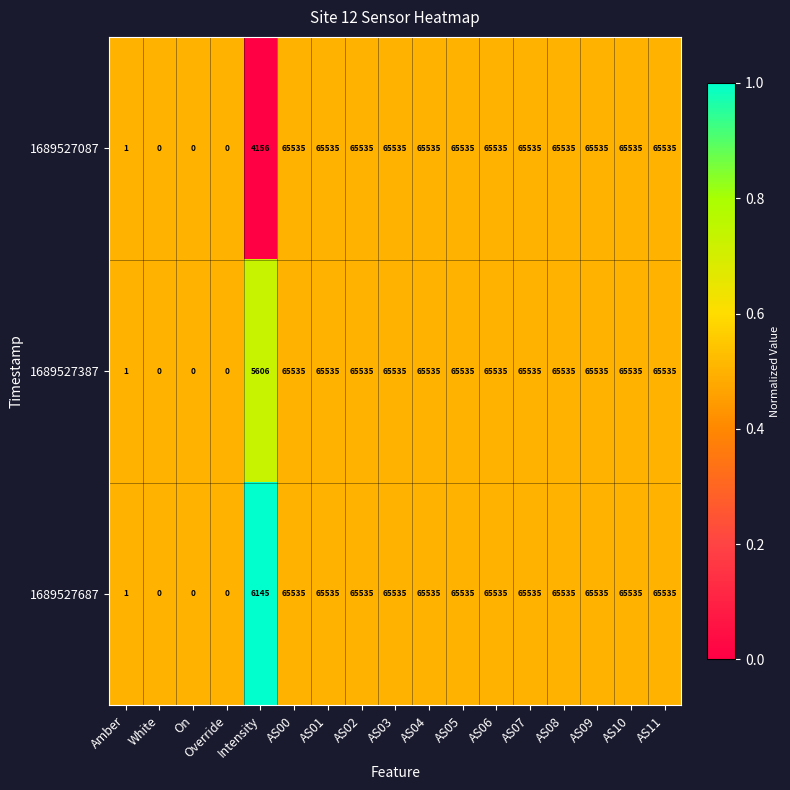

What is the total value across all series at AS07?

196605